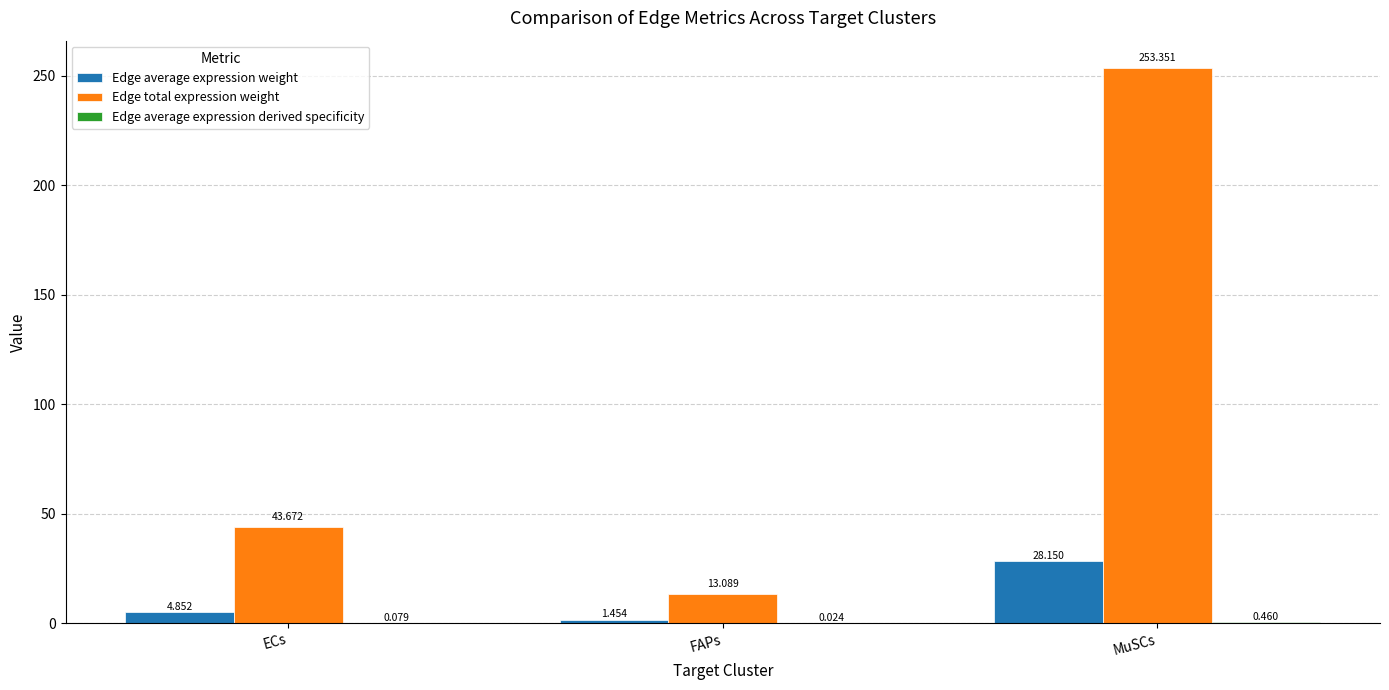

At which category is the sum across all series the highest?

MuSCs